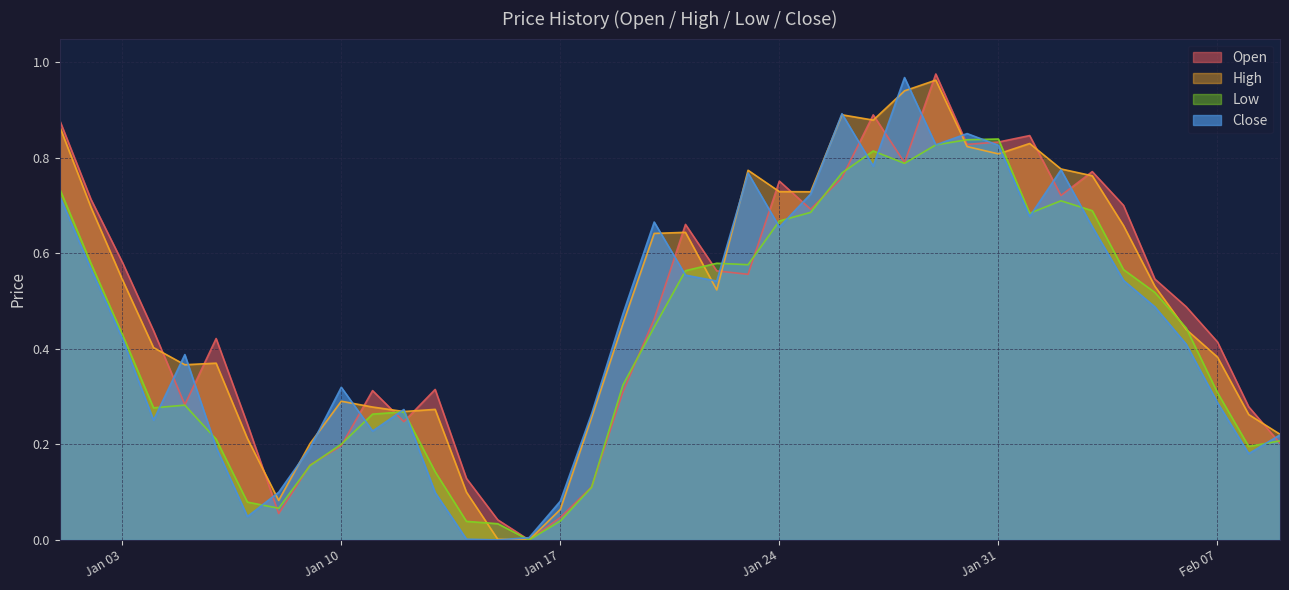

At 2023-02-03, list the series in order from smallest to largest.

Close, Low, High, Open